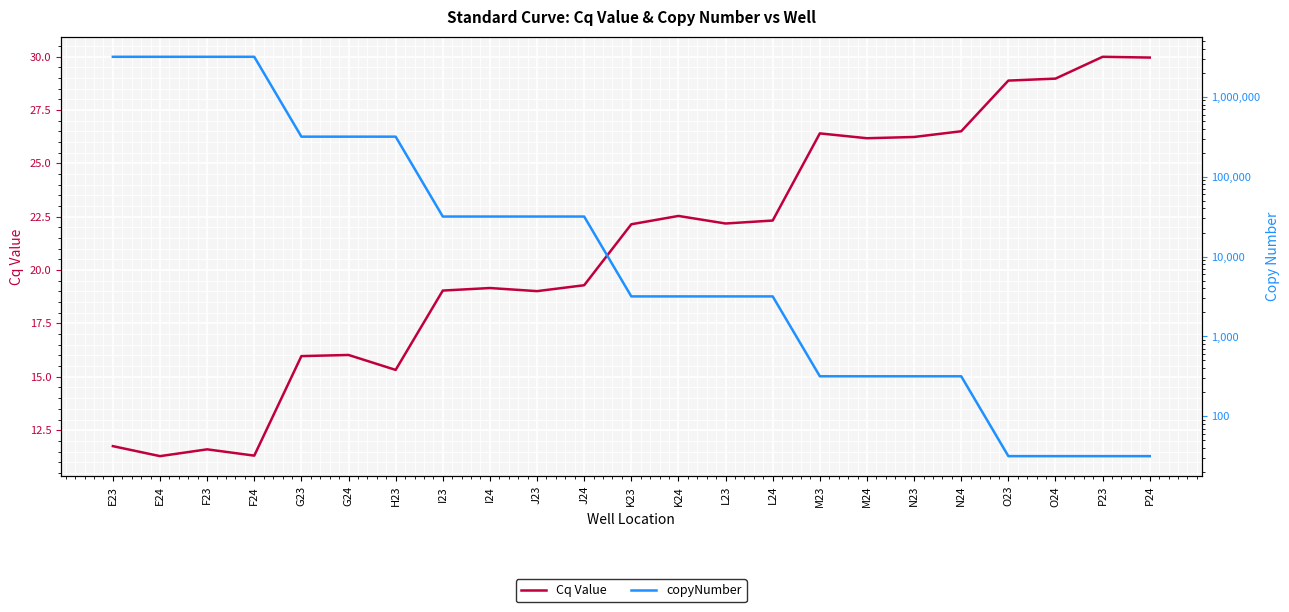

How many lines are shown in the chart?

2